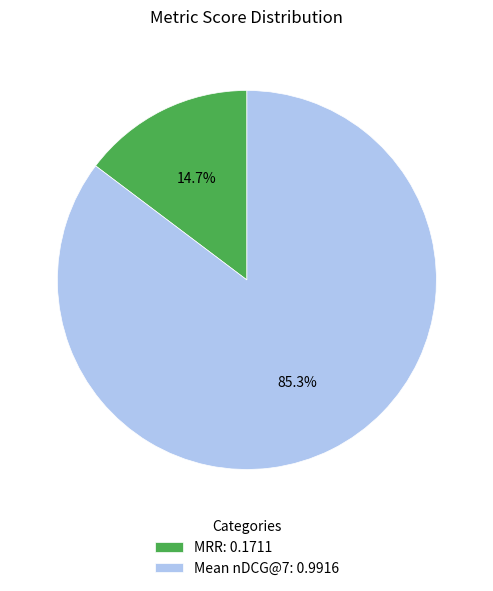

To the nearest percent, what is the average slice percentage?

50%